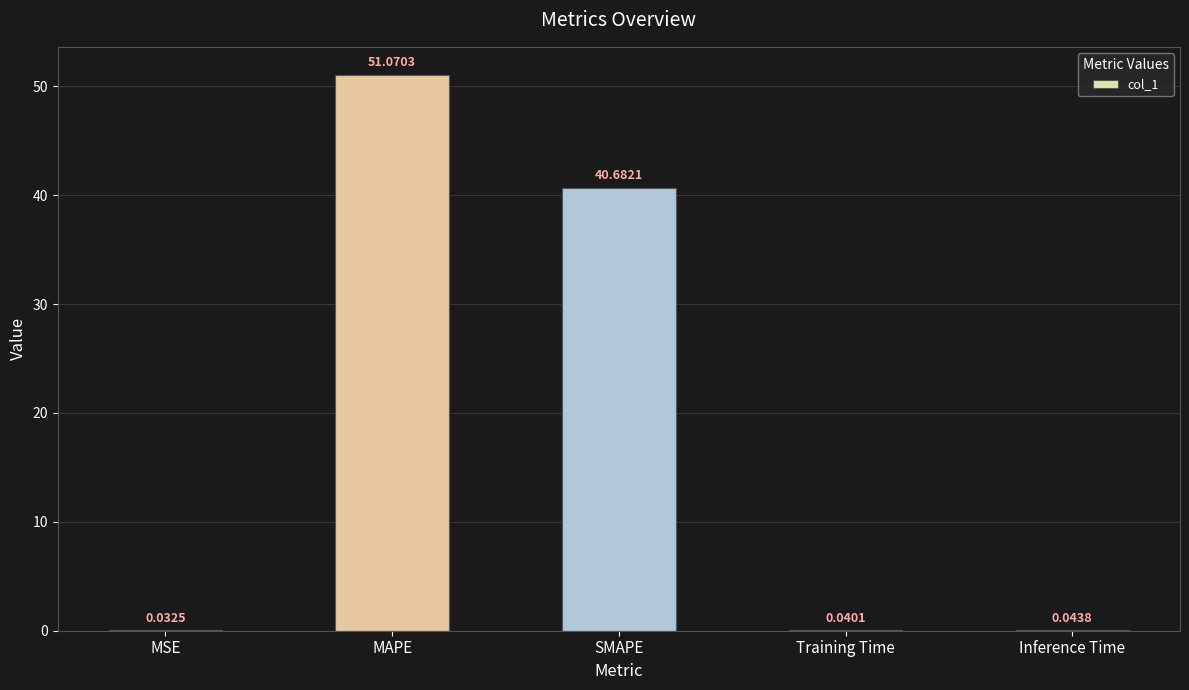

What is the sum of all values?

91.9